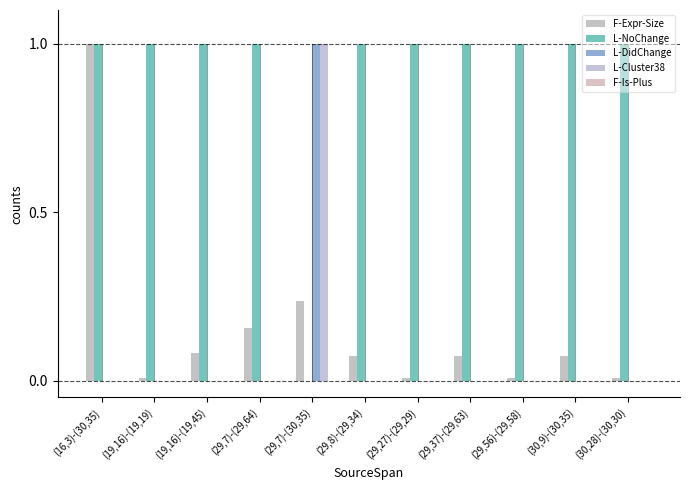

What is the highest value of the L-DidChange series?

1.0